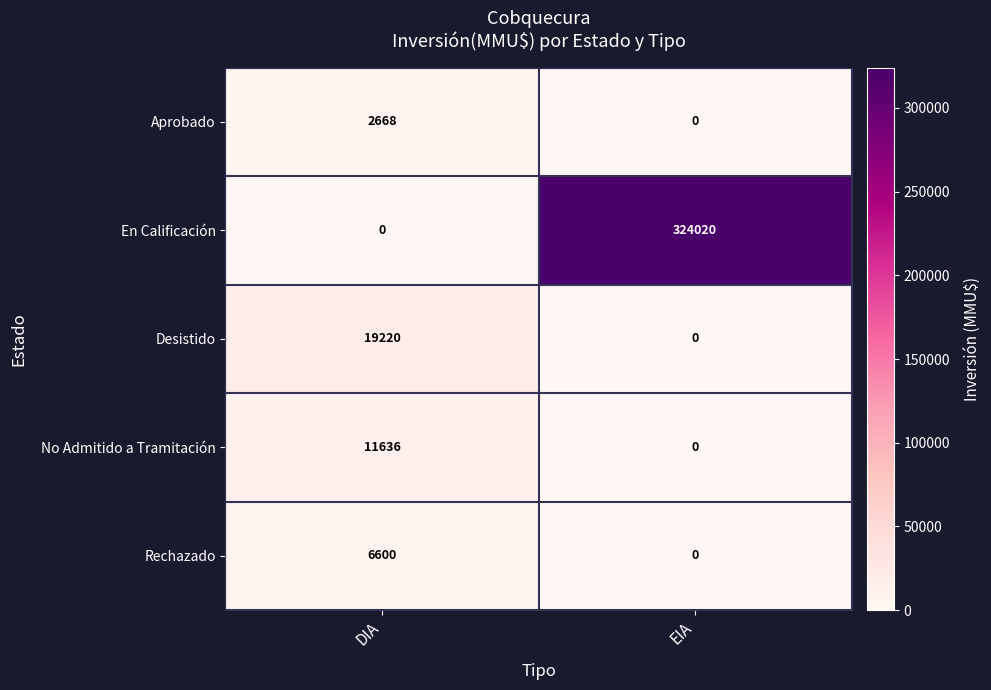

How many distinct data groups are displayed?

5